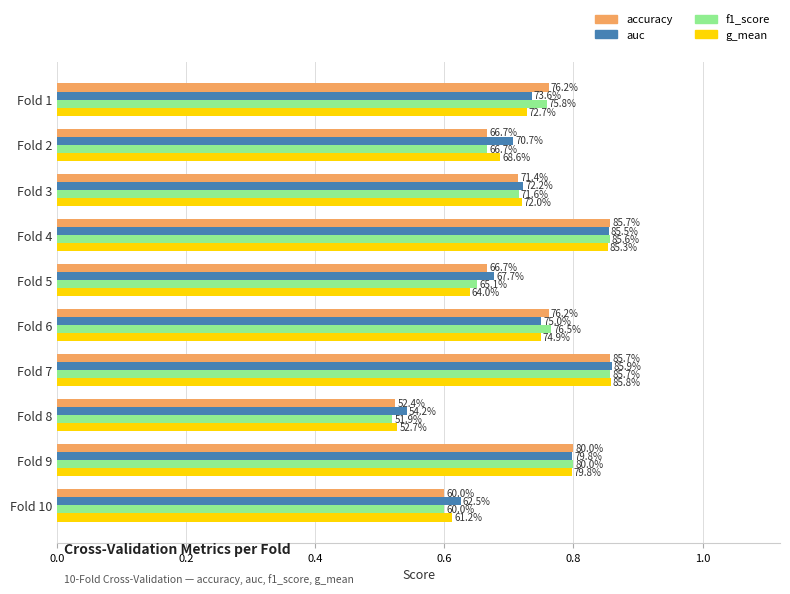

What are all the series names shown in the legend?

accuracy, auc, f1_score, g_mean